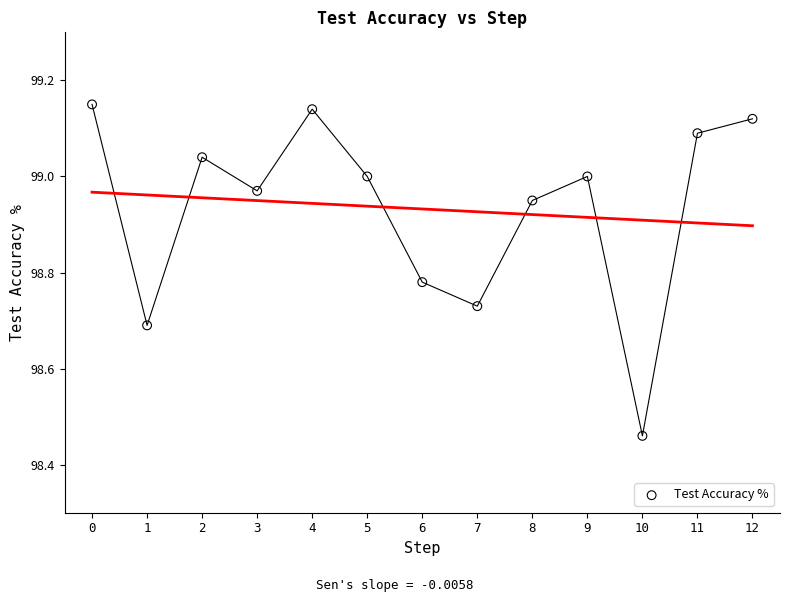

What is the range of Y values (max minus min)?

0.7